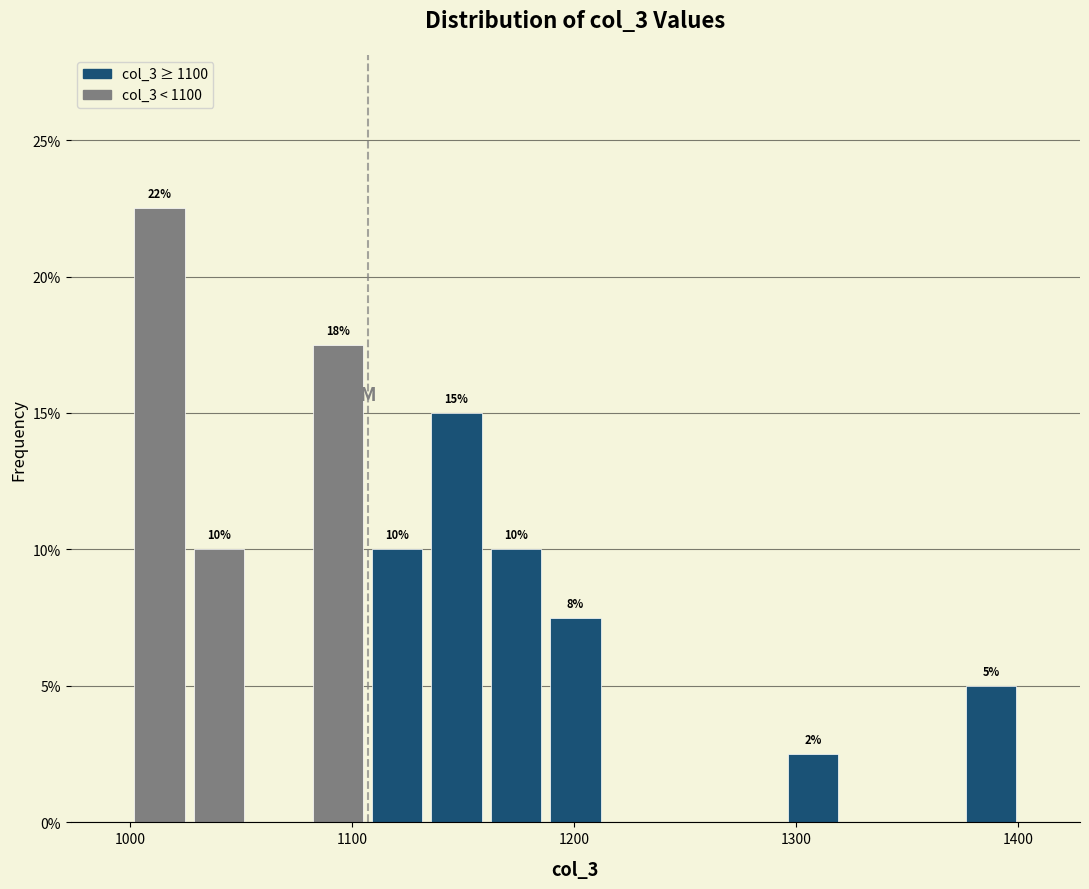

Around what value on the x-axis is the tallest bar? Give the approximate position of its centre, as read against the axis.

1010